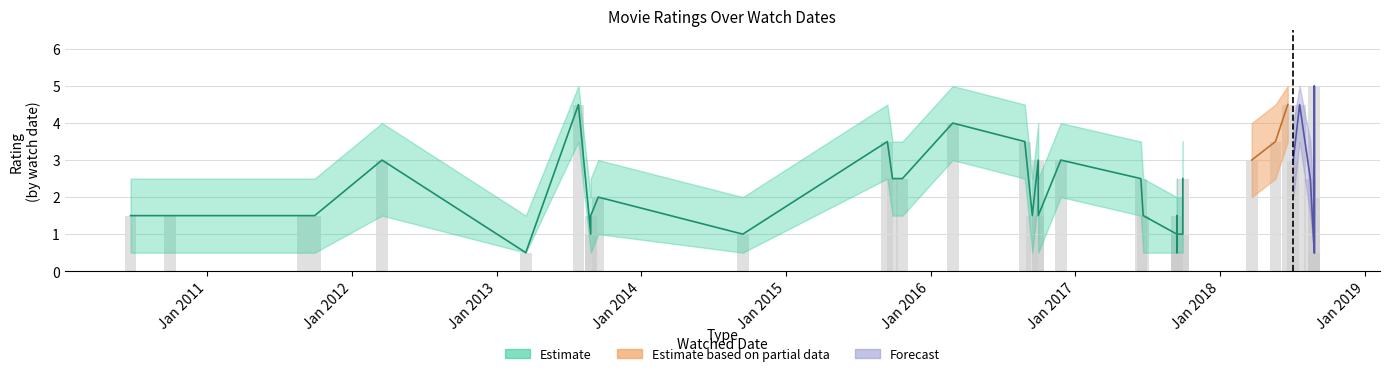

What is the lowest value of the avg_rating series?

0.5